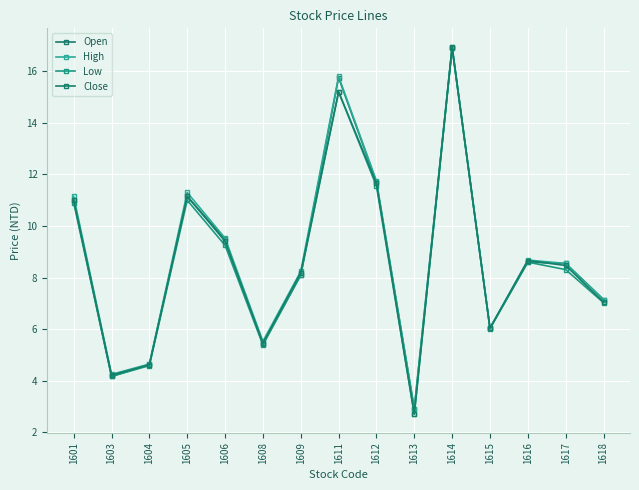

What value does the High series have at 1601?

11.2